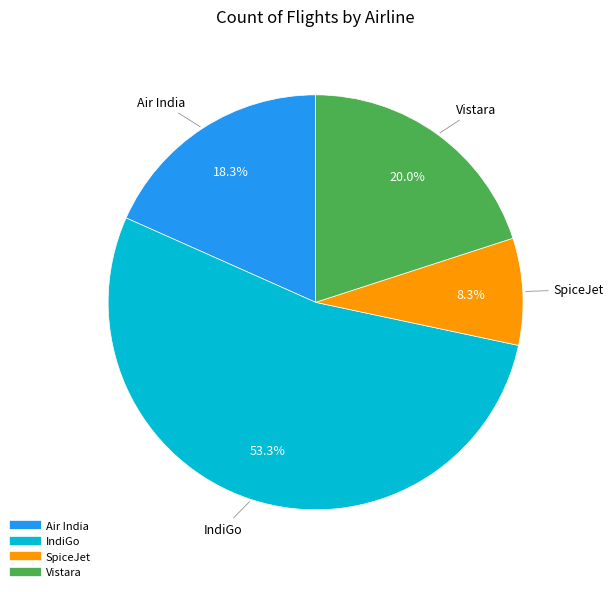

Is there any slice that represents more than half of the pie?

Yes